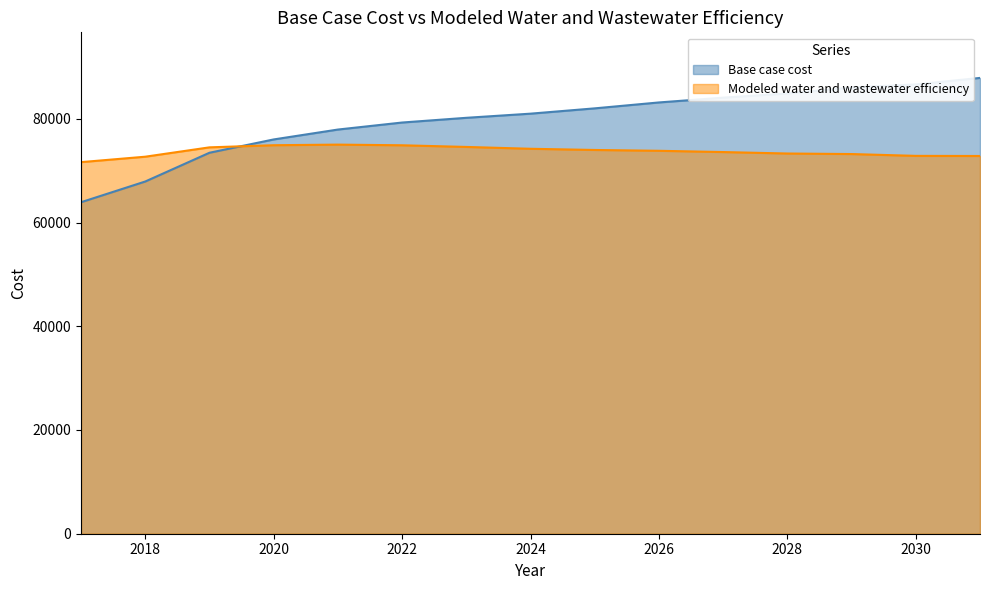

Reading left to right, transcribe all the data shown in this chart.

Base case cost: 63914.5	67909.5	73453.4	76020.5	77927.1	79281.1	80190.4	80990.3	82013.8	83153.9	84075.3	84885.8	86033.9	86629.5	87883.5
Modeled water and wastewater efficiency: 71644.5	72692.3	74495.5	74906.2	75022.9	74895.8	74575.3	74220.8	73990.1	73832.8	73588.6	73307.8	73204.0	72853.4	72829.4